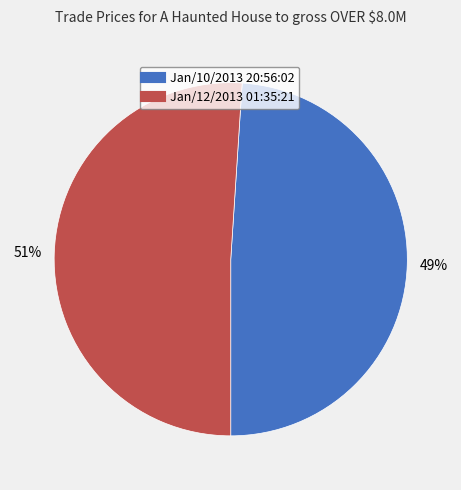

Which slice represents more than half of the pie?

Jan/12/2013 01:35:21